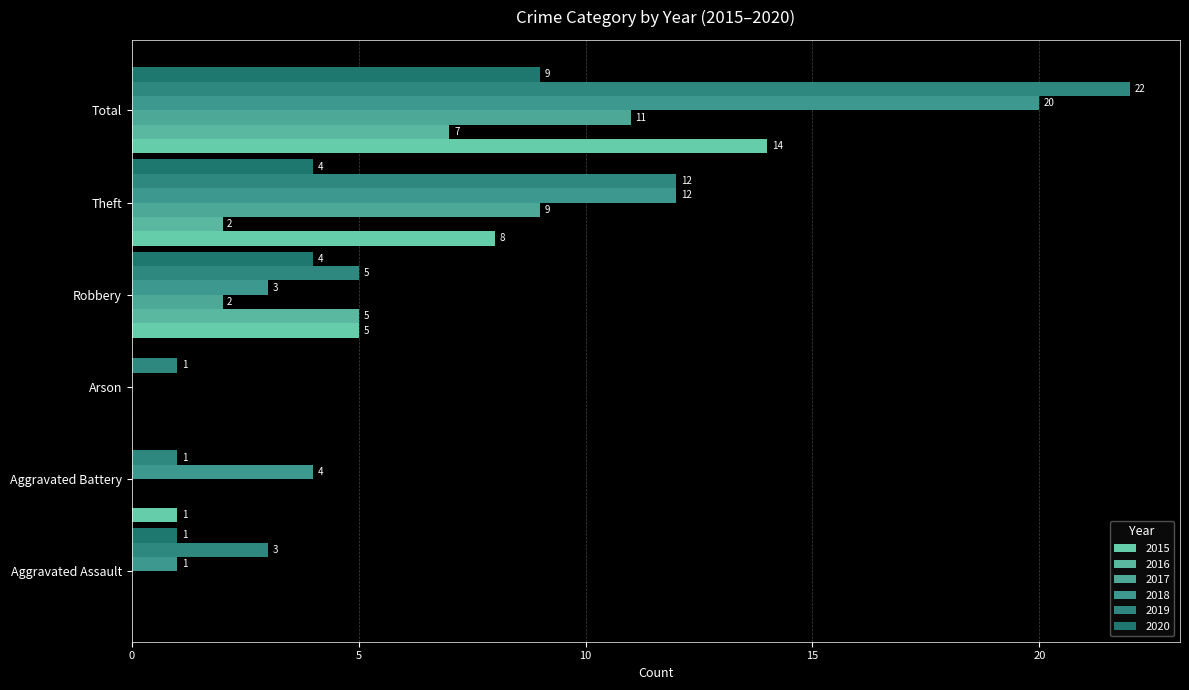

How many series are shown in this chart?

6